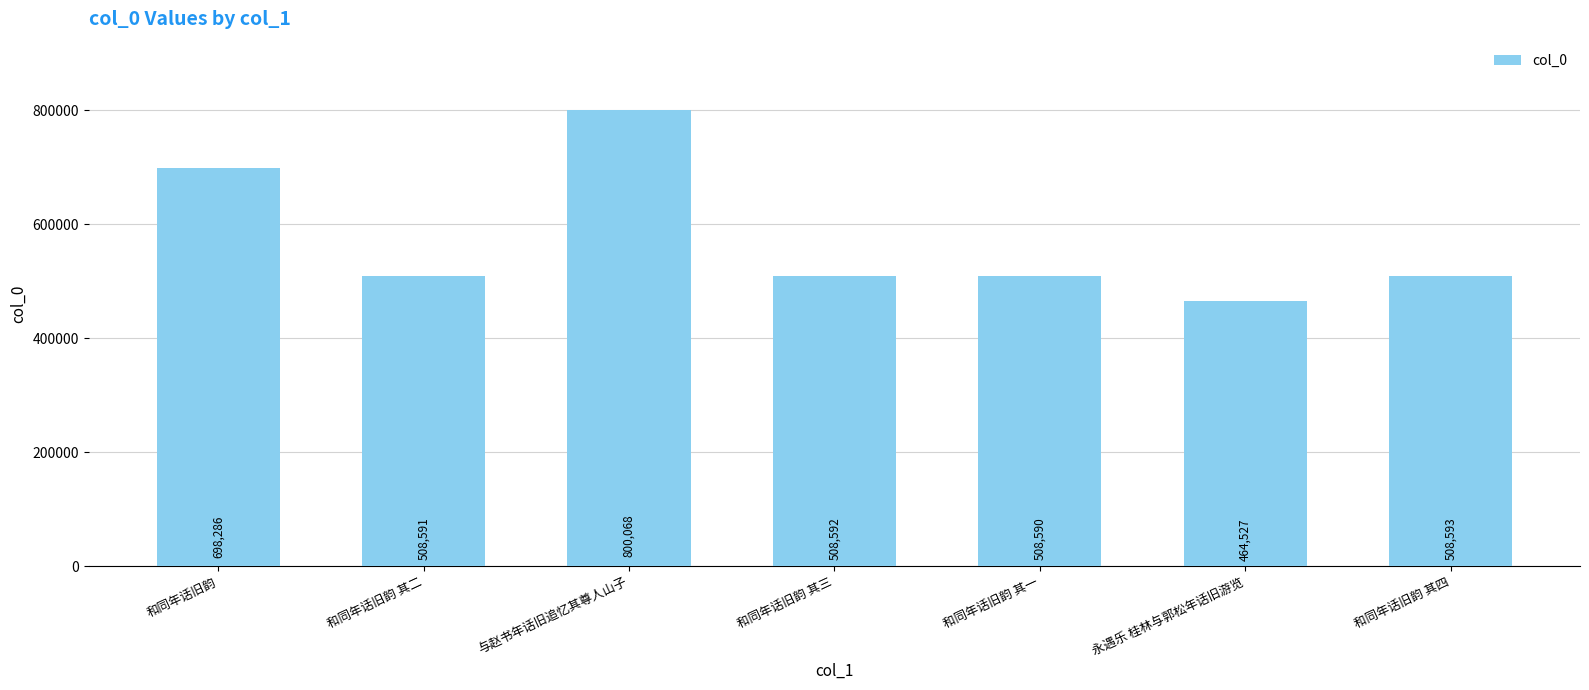

Which has a higher value, 和同年话旧韵 其四 or 永遇乐 桂林与郭松年话旧游览?

和同年话旧韵 其四